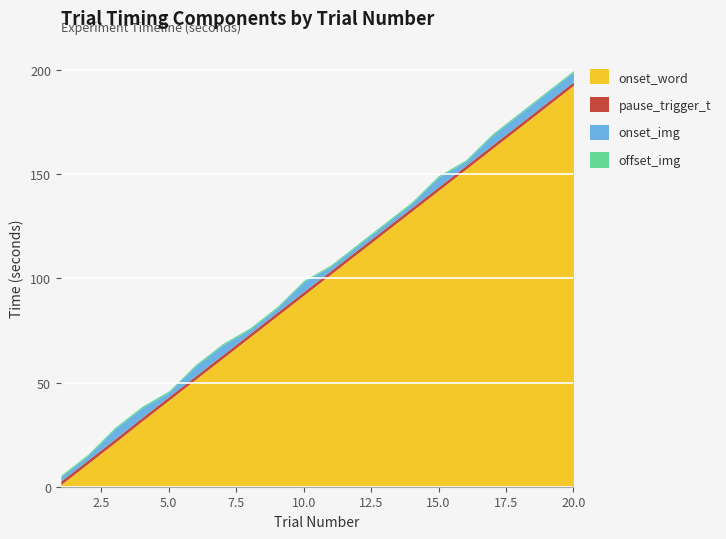

What is the difference between the highest and lowest values at 15?

7.0